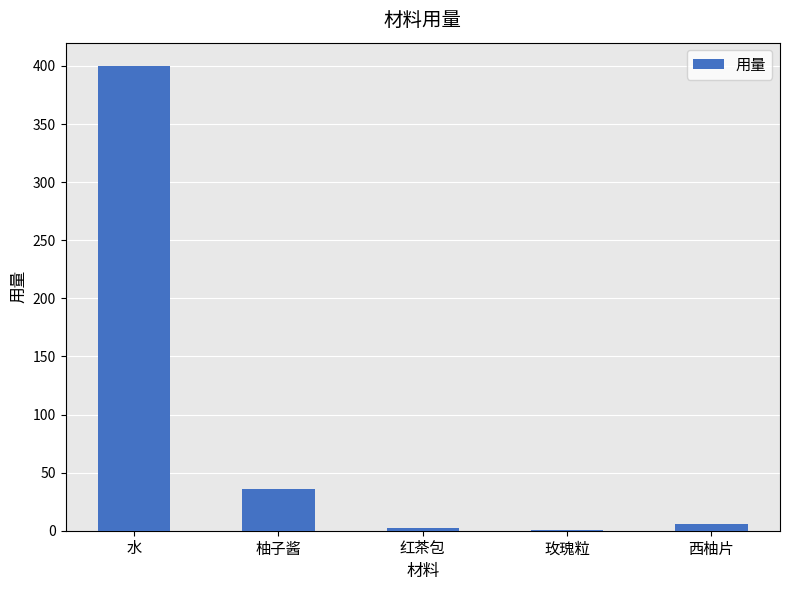

What is the average value?

88.9